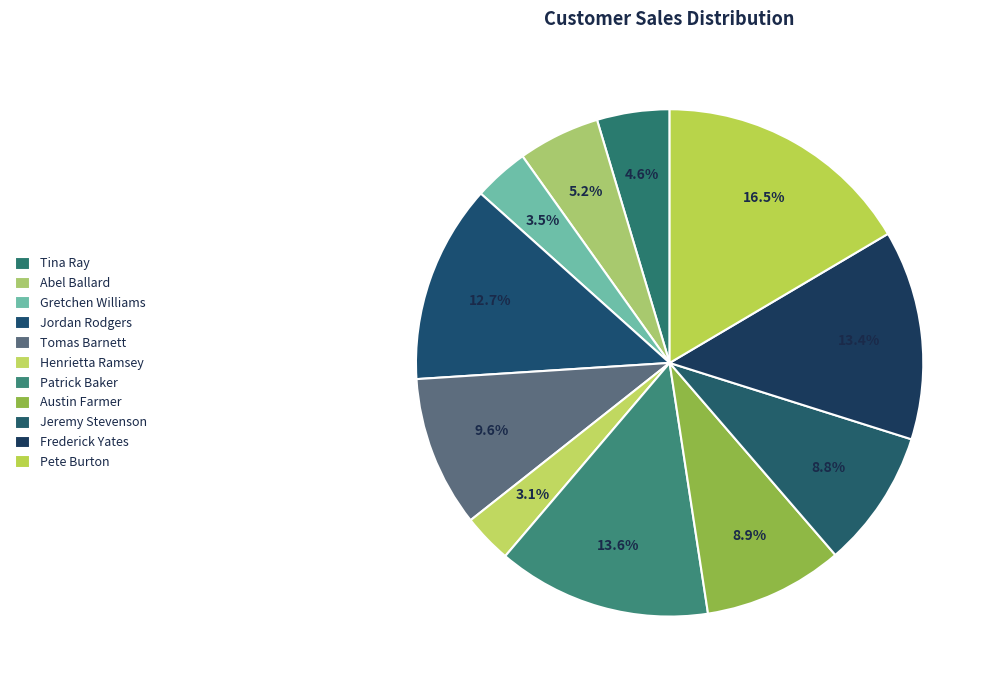

How many slices are in this pie chart?

11